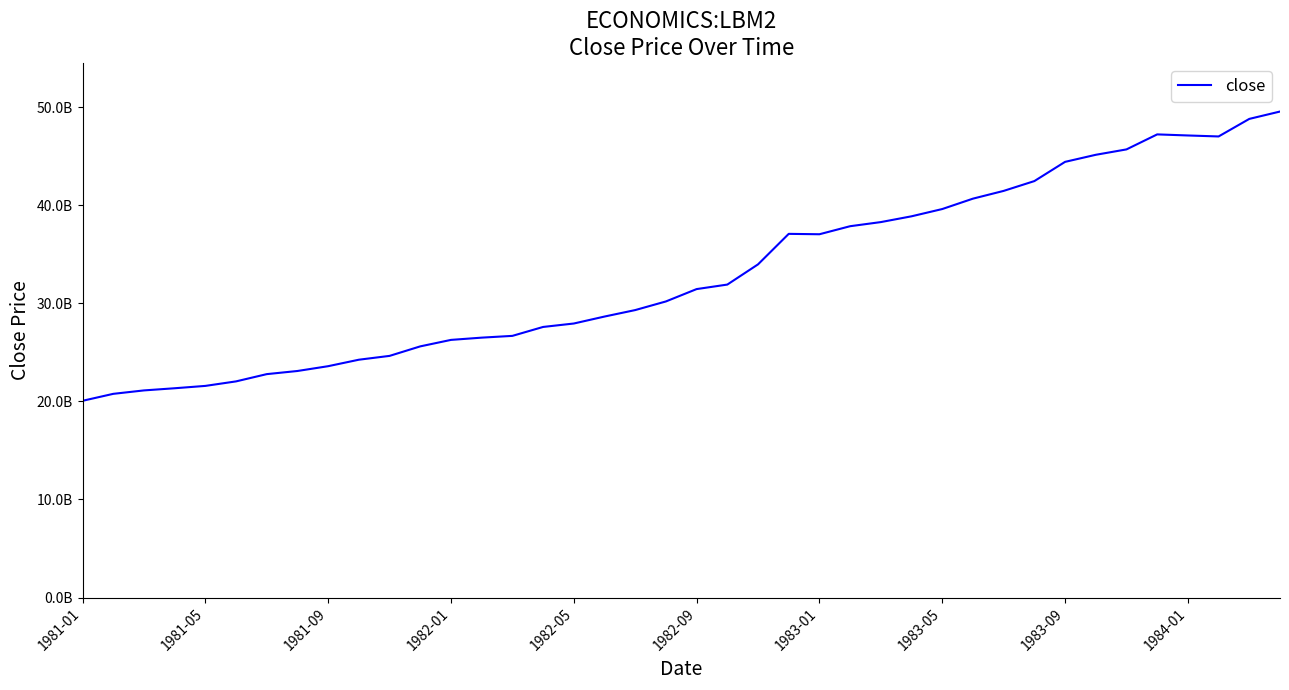

Is this an area chart (filled region under the line)?

No